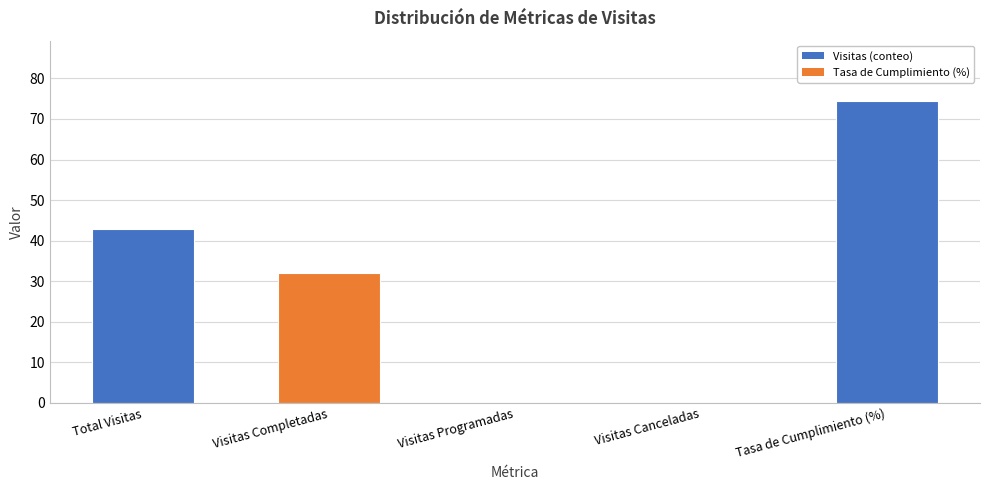

What is the change in value from Total Visitas to Visitas Completadas?

-11.0